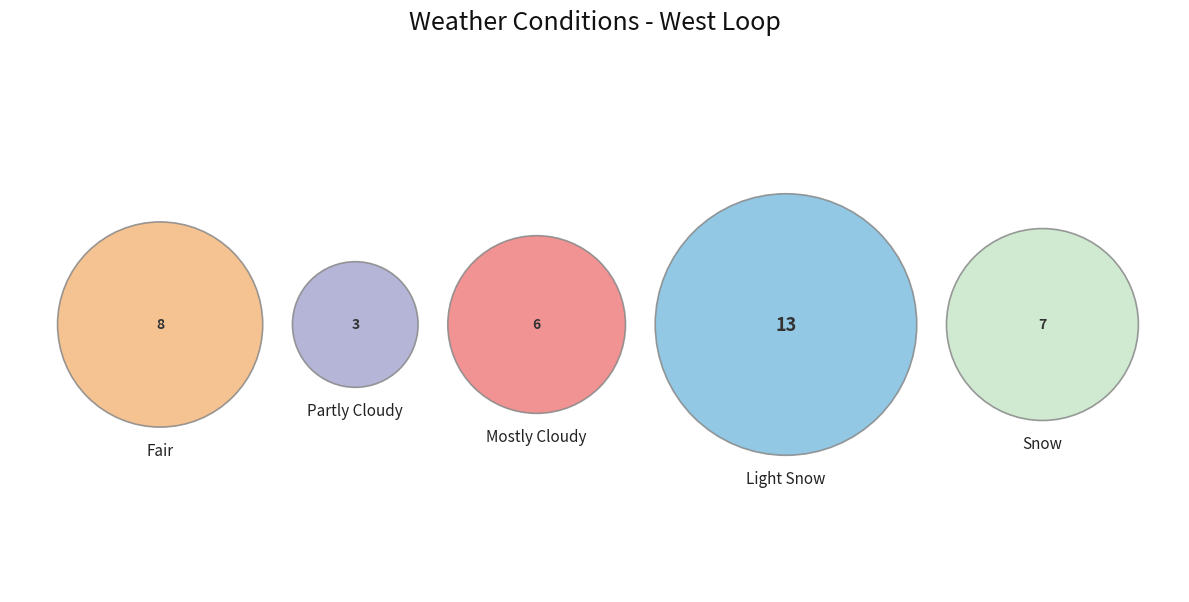

True or false: Fair accounts for 31% of the total.

False